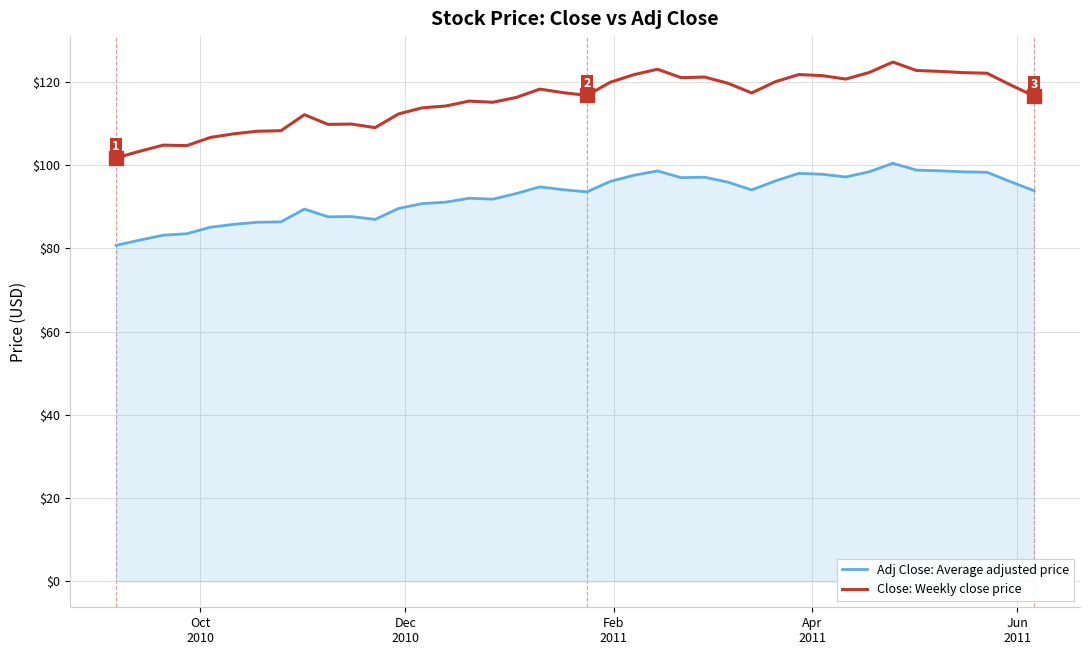

True or false: Adj Close: Average adjusted price and Close: Weekly close price cross at least once.

False